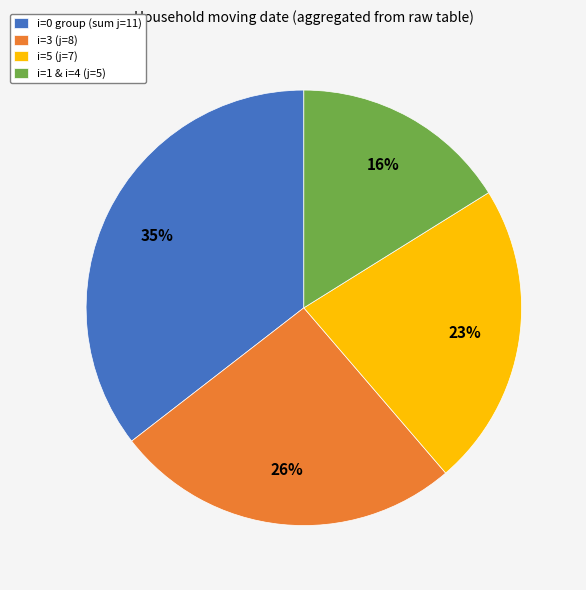

Which slice is the largest?

i=0 group (sum j=11)